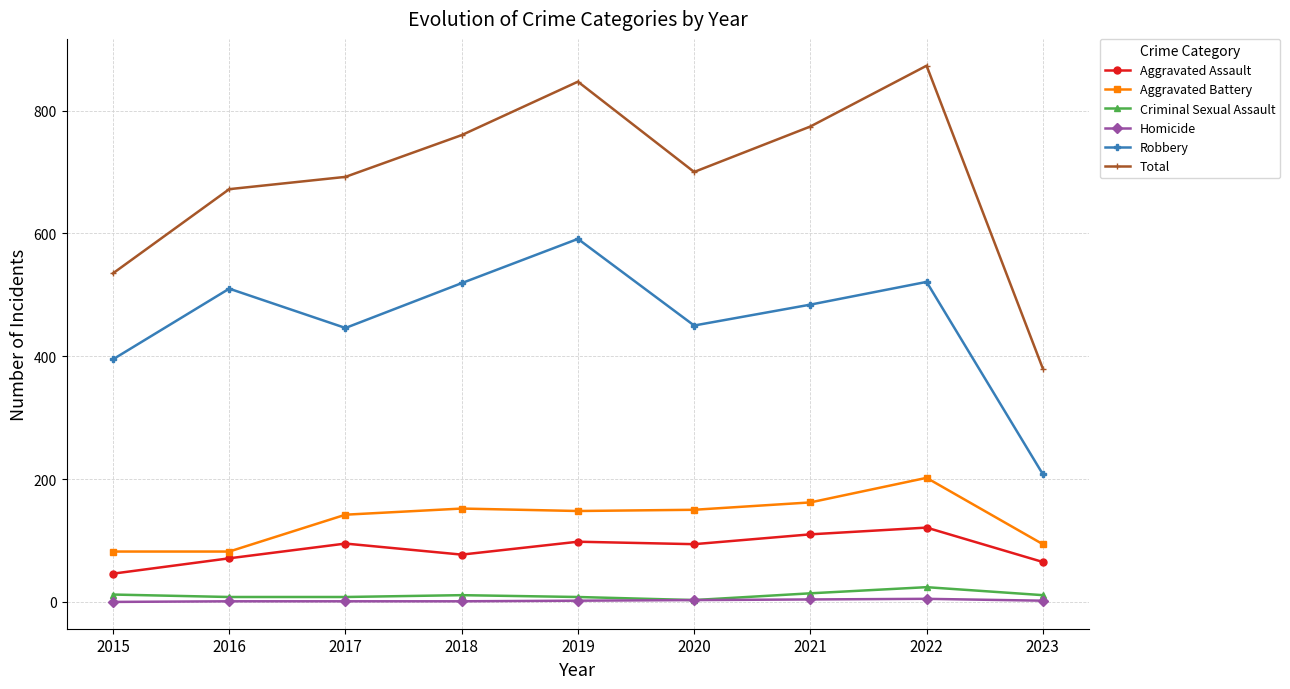

Count the number of data series in this chart.

6